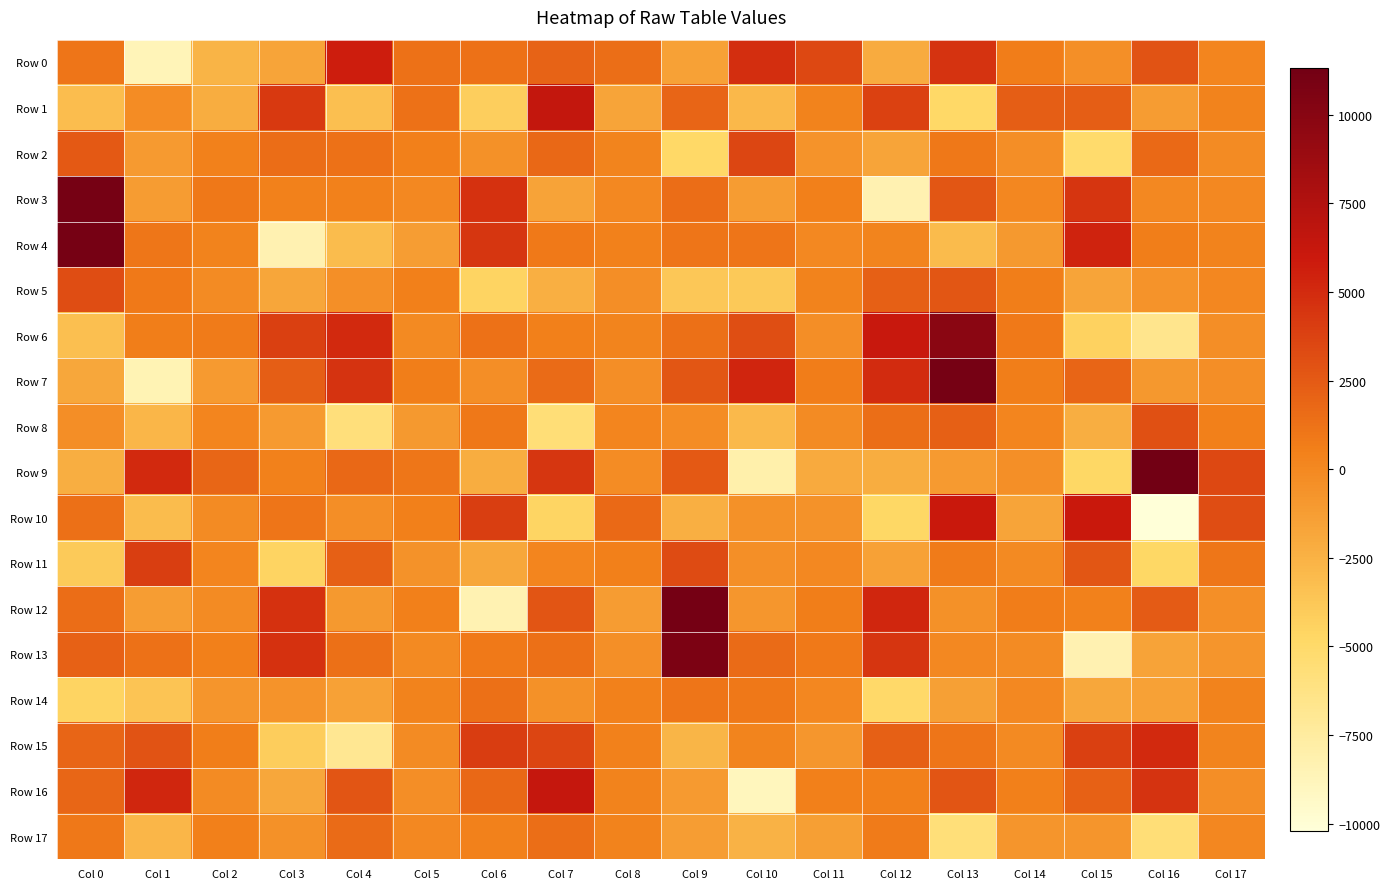

Reading left to right, list all the values displayed in this chart.

Row 0: Col 0=1093.3	Col 1=-8659.3	Col 2=-2575.4	Col 3=-1707.2	Col 4=5709.6	Col 5=1308.9	Col 6=1297.2	Col 7=2068.1	Col 8=1435.4	Col 9=-1518.8	Col 10=4821.2	Col 11=3422.7	Col 12=-2075.9	Col 13=4530.3	Col 14=666.4	Col 15=-395.8	Col 16=2855.0	Col 17=146.1
Row 1: Col 0=-3213.5	Col 1=-242.5	Col 2=-2206.8	Col 3=4184.8	Col 4=-3245.5	Col 5=1290.9	Col 6=-4188.9	Col 7=6390.3	Col 8=-1687.6	Col 9=1937.0	Col 10=-2884.9	Col 11=348.5	Col 12=3783.6	Col 13=-4842.8	Col 14=2250.5	Col 15=2287.0	Col 16=-1161.0	Col 17=350.6
Row 2: Col 0=2547.6	Col 1=-1101.0	Col 2=437.0	Col 3=1563.6	Col 4=1250.5	Col 5=542.8	Col 6=-457.2	Col 7=1813.1	Col 8=240.8	Col 9=-4833.2	Col 10=3521.6	Col 11=-685.8	Col 12=-1692.1	Col 13=894.9	Col 14=-327.4	Col 15=-5104.1	Col 16=1664.9	Col 17=-155.3
Row 3: Col 0=11021.6	Col 1=-1152.4	Col 2=973.5	Col 3=439.3	Col 4=397.1	Col 5=33.1	Col 6=4641.0	Col 7=-1575.8	Col 8=47.7	Col 9=1537.4	Col 10=-1174.3	Col 11=537.6	Col 12=-8345.6	Col 13=2673.8	Col 14=91.0	Col 15=4462.9	Col 16=-26.5	Col 17=9.4
Row 4: Col 0=11019.5	Col 1=1016.6	Col 2=344.7	Col 3=-8324.0	Col 4=-3063.7	Col 5=-1246.3	Col 6=4412.2	Col 7=873.8	Col 8=430.7	Col 9=1108.5	Col 10=1062.5	Col 11=-0.9	Col 12=283.9	Col 13=-3054.0	Col 14=-1019.4	Col 15=5368.3	Col 16=584.7	Col 17=363.9
Row 5: Col 0=3174.8	Col 1=822.9	Col 2=-148.7	Col 3=-1737.9	Col 4=-422.9	Col 5=517.1	Col 6=-4545.4	Col 7=-2371.6	Col 8=-357.1	Col 9=-3770.8	Col 10=-3820.4	Col 11=361.1	Col 12=2230.1	Col 13=2721.7	Col 14=555.9	Col 15=-1631.1	Col 16=-683.3	Col 17=79.6
Row 6: Col 0=-3254.5	Col 1=582.0	Col 2=778.0	Col 3=3906.7	Col 4=5040.8	Col 5=-45.0	Col 6=1288.0	Col 7=509.9	Col 8=294.5	Col 9=1329.9	Col 10=3120.0	Col 11=-341.5	Col 12=6122.5	Col 13=9858.1	Col 14=870.5	Col 15=-4416.5	Col 16=-6652.3	Col 17=-310.6
Row 7: Col 0=-1846.7	Col 1=-8482.2	Col 2=-1043.5	Col 3=2300.0	Col 4=4544.7	Col 5=619.5	Col 6=-347.4	Col 7=1571.0	Col 8=-329.7	Col 9=2662.3	Col 10=5337.6	Col 11=703.8	Col 12=5003.6	Col 13=11036.3	Col 14=638.2	Col 15=1967.2	Col 16=-903.0	Col 17=-362.7
Row 8: Col 0=-290.1	Col 1=-2724.9	Col 2=139.6	Col 3=-1084.8	Col 4=-5766.7	Col 5=-1004.3	Col 6=948.3	Col 7=-5661.1	Col 8=191.3	Col 9=-210.5	Col 10=-2963.3	Col 11=-191.0	Col 12=1420.4	Col 13=2167.7	Col 14=191.0	Col 15=-2223.2	Col 16=3051.1	Col 17=504.1
Row 9: Col 0=-2261.7	Col 1=5092.5	Col 2=1847.7	Col 3=423.7	Col 4=1761.6	Col 5=1021.2	Col 6=-2196.6	Col 7=4411.8	Col 8=-260.4	Col 9=2566.7	Col 10=-8026.7	Col 11=-1999.3	Col 12=-2211.8	Col 13=-1125.7	Col 14=-372.6	Col 15=-4806.9	Col 16=11313.8	Col 17=3425.6
Row 10: Col 0=1365.9	Col 1=-3072.6	Col 2=-139.7	Col 3=1106.8	Col 4=-293.3	Col 5=533.5	Col 6=3917.4	Col 7=-4617.9	Col 8=1692.5	Col 9=-2372.9	Col 10=-463.3	Col 11=-576.4	Col 12=-4815.1	Col 13=6082.7	Col 14=-1684.9	Col 15=6027.8	Col 16=-10203.6	Col 17=3230.5
Row 11: Col 0=-3964.6	Col 1=3932.8	Col 2=210.5	Col 3=-4563.0	Col 4=2229.7	Col 5=-605.1	Col 6=-1835.6	Col 7=170.8	Col 8=489.4	Col 9=3257.0	Col 10=-373.9	Col 11=41.6	Col 12=-1514.0	Col 13=795.0	Col 14=-70.3	Col 15=2659.0	Col 16=-4748.0	Col 17=1054.8
Row 12: Col 0=1553.5	Col 1=-1265.8	Col 2=-184.4	Col 3=4656.9	Col 4=-994.6	Col 5=480.1	Col 6=-8365.5	Col 7=2786.8	Col 8=-1181.6	Col 9=11110.9	Col 10=-835.0	Col 11=591.5	Col 12=5225.0	Col 13=-501.6	Col 14=717.7	Col 15=416.5	Col 16=2477.8	Col 17=-417.7
Row 13: Col 0=2132.3	Col 1=1251.5	Col 2=531.4	Col 3=4668.9	Col 4=1326.8	Col 5=-55.8	Col 6=841.0	Col 7=1312.3	Col 8=-408.8	Col 9=10715.8	Col 10=1568.8	Col 11=853.8	Col 12=4441.9	Col 13=6.3	Col 14=-138.4	Col 15=-8324.7	Col 16=-1556.8	Col 17=-708.0
Row 14: Col 0=-4568.1	Col 1=-3592.3	Col 2=-769.3	Col 3=-637.5	Col 4=-1518.3	Col 5=306.6	Col 6=1351.6	Col 7=-532.5	Col 8=411.7	Col 9=1139.4	Col 10=904.4	Col 11=67.6	Col 12=-4927.5	Col 13=-1405.3	Col 14=24.2	Col 15=-1803.9	Col 16=-1467.0	Col 17=362.7
Row 15: Col 0=1922.8	Col 1=2869.6	Col 2=610.4	Col 3=-4127.2	Col 4=-6884.1	Col 5=-117.3	Col 6=4034.3	Col 7=3627.3	Col 8=463.0	Col 9=-2692.9	Col 10=265.5	Col 11=-865.4	Col 12=2171.1	Col 13=1118.2	Col 14=-101.6	Col 15=3908.8	Col 16=5024.3	Col 17=246.6
Row 16: Col 0=1841.4	Col 1=5215.3	Col 2=-118.3	Col 3=-1831.5	Col 4=2779.1	Col 5=-303.8	Col 6=1743.8	Col 7=6311.6	Col 8=352.8	Col 9=-1059.7	Col 10=-8919.7	Col 11=483.0	Col 12=473.7	Col 13=2809.0	Col 14=496.2	Col 15=2149.8	Col 16=4512.0	Col 17=-308.6
Row 17: Col 0=932.2	Col 1=-2742.0	Col 2=483.0	Col 3=-489.5	Col 4=1576.8	Col 5=-32.7	Col 6=427.9	Col 7=1432.7	Col 8=345.2	Col 9=-1213.5	Col 10=-2523.1	Col 11=-1341.4	Col 12=745.0	Col 13=-5725.3	Col 14=-783.0	Col 15=-774.2	Col 16=-5642.5	Col 17=97.6